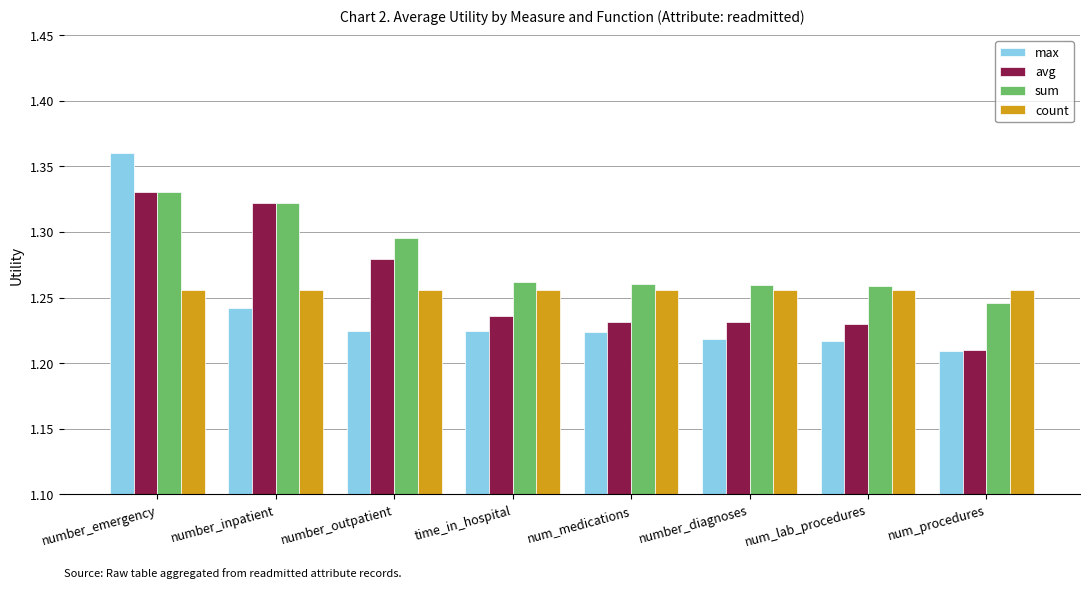

At which category does the chart reach its peak across all series?

number_emergency